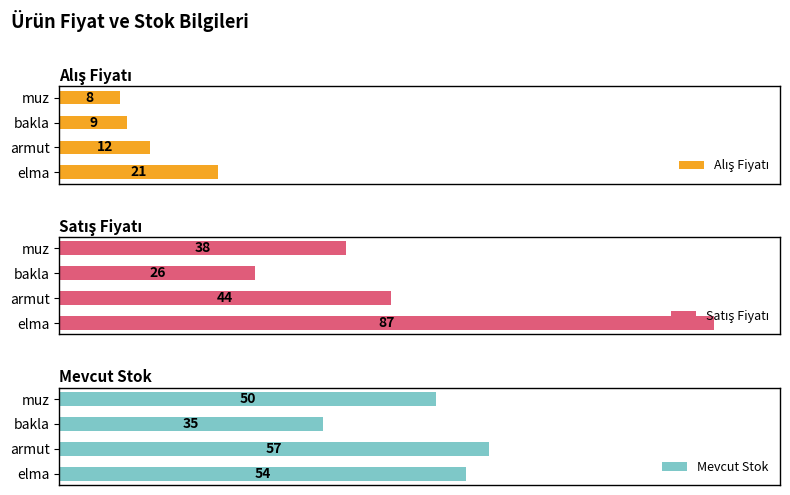

What is the difference between the second highest and minimum values in the Mevcut Stok series?

19